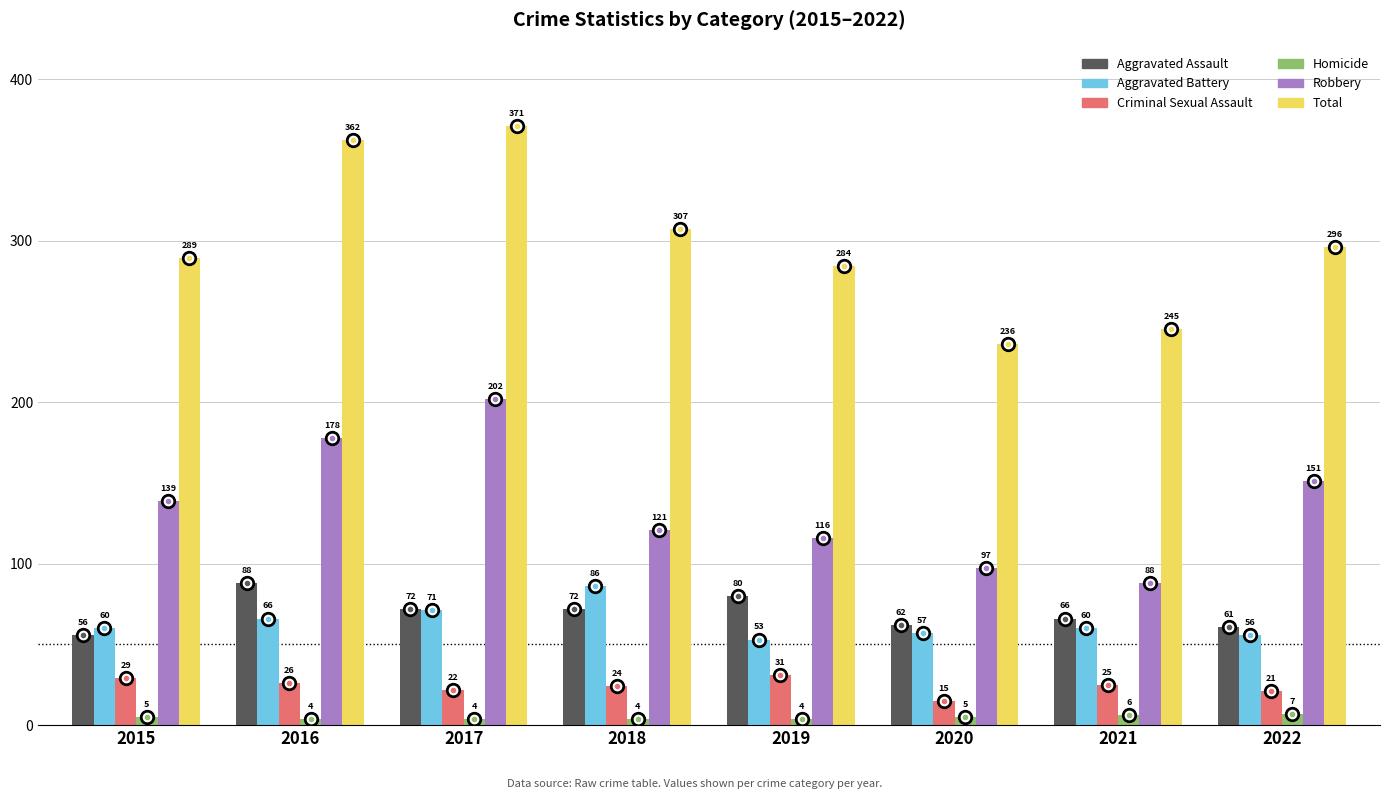

Reading left to right, list all the values displayed in this chart.

Aggravated Assault: 2015=56	2016=88	2017=72	2018=72	2019=80	2020=62	2021=66	2022=61
Aggravated Battery: 2015=60	2016=66	2017=71	2018=86	2019=53	2020=57	2021=60	2022=56
Criminal Sexual Assault: 2015=29	2016=26	2017=22	2018=24	2019=31	2020=15	2021=25	2022=21
Homicide: 2015=5	2016=4	2017=4	2018=4	2019=4	2020=5	2021=6	2022=7
Robbery: 2015=139	2016=178	2017=202	2018=121	2019=116	2020=97	2021=88	2022=151
Total: 2015=289	2016=362	2017=371	2018=307	2019=284	2020=236	2021=245	2022=296